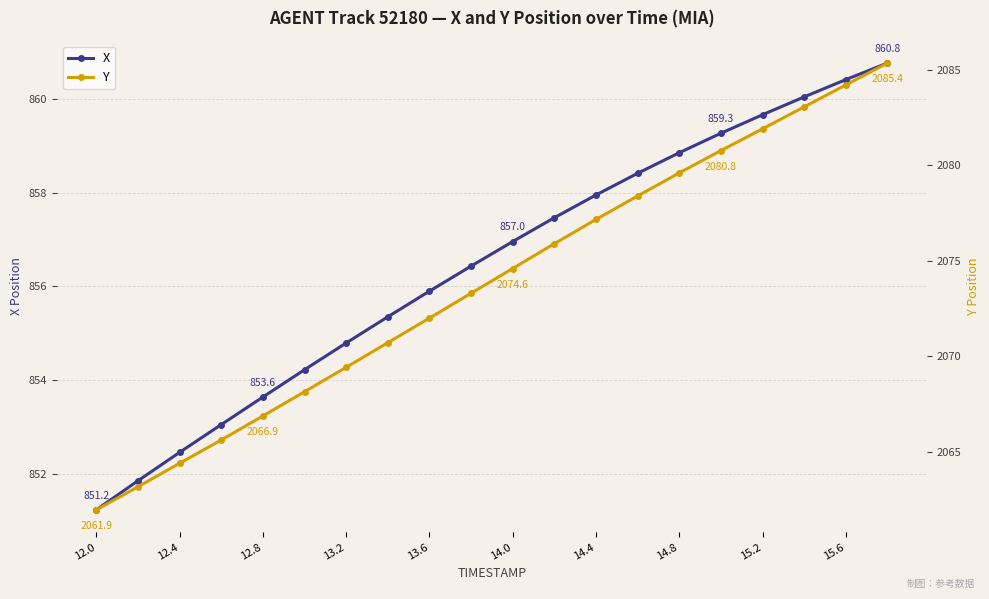

The X series shows 1544.2 at 15.6. True or false?

False